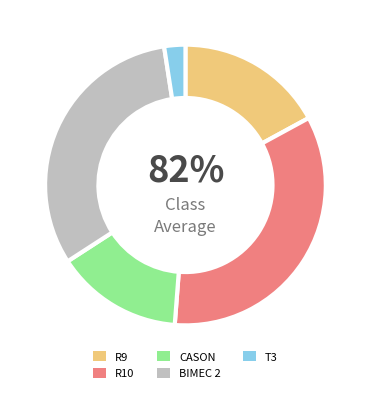

Count the number of slices in the pie.

5